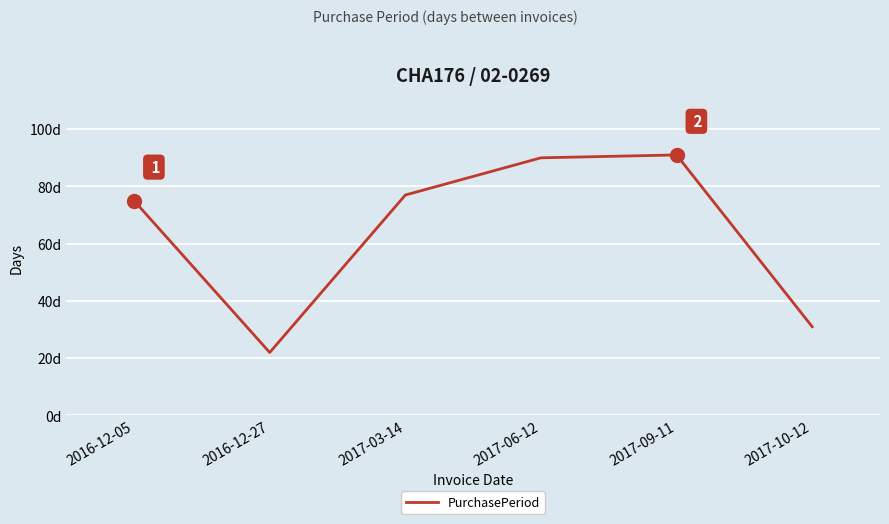

At which label does the data first exceed 77?

2017-06-12